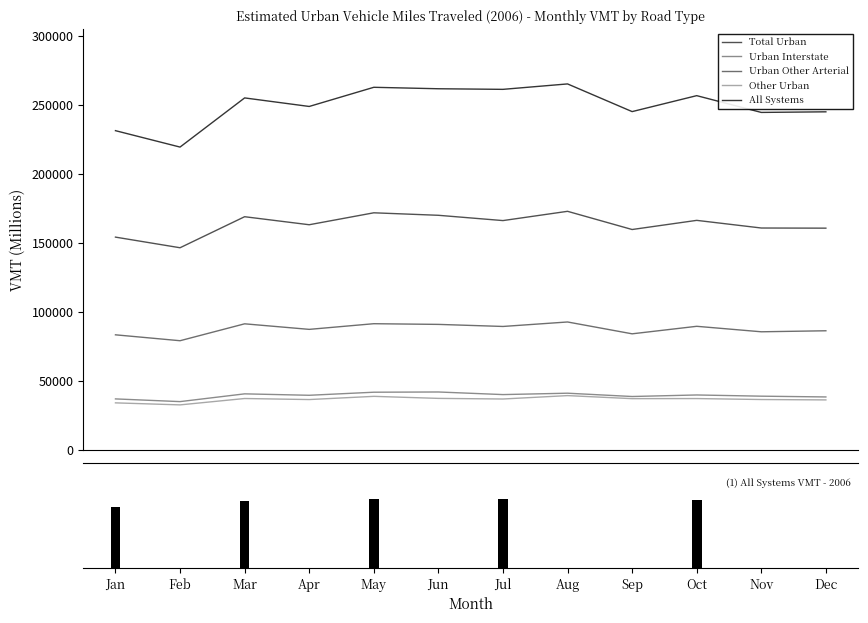

Reading right to left, extract all data points from this chart.

Total Urban: Dec=160610.0	Nov=160715.0	Oct=166259.0	Sep=159626.0	Aug=172817.0	Jul=166102.0	Jun=169932.0	May=171740.0	Apr=163086.0	Mar=168902.0	Feb=146410.0	Jan=154113.0
Urban Interstate: Dec=38261.0	Nov=38824.0	Oct=39696.0	Sep=38581.0	Aug=40976.0	Jul=39974.0	Jun=41860.0	May=41694.0	Apr=39470.0	Mar=40504.0	Feb=34881.0	Jan=36842.0
Urban Other Arterial: Dec=86230.0	Nov=85494.0	Oct=89468.0	Sep=84019.0	Aug=92604.0	Jul=89356.0	Jun=90854.0	May=91349.0	Apr=87245.0	Mar=91271.0	Feb=79018.0	Jan=83296.0
Other Urban: Dec=36119.0	Nov=36396.0	Oct=37094.0	Sep=37026.0	Aug=39237.0	Jul=36772.0	Jun=37218.0	May=38697.0	Apr=36371.0	Mar=37128.0	Feb=32511.0	Jan=33974.0
All Systems: Dec=244937.0	Nov=244498.0	Oct=256655.0	Sep=245094.0	Aug=265158.0	Jul=261222.0	Jun=261657.0	May=262713.0	Apr=248824.0	Mar=255014.0	Feb=219384.0	Jan=231279.0
Reference Peaks: Dec=0.0	Nov=0.0	Oct=1.0	Sep=0.0	Aug=0.0	Jul=1.0	Jun=0.0	May=1.0	Apr=0.0	Mar=1.0	Feb=0.0	Jan=0.9